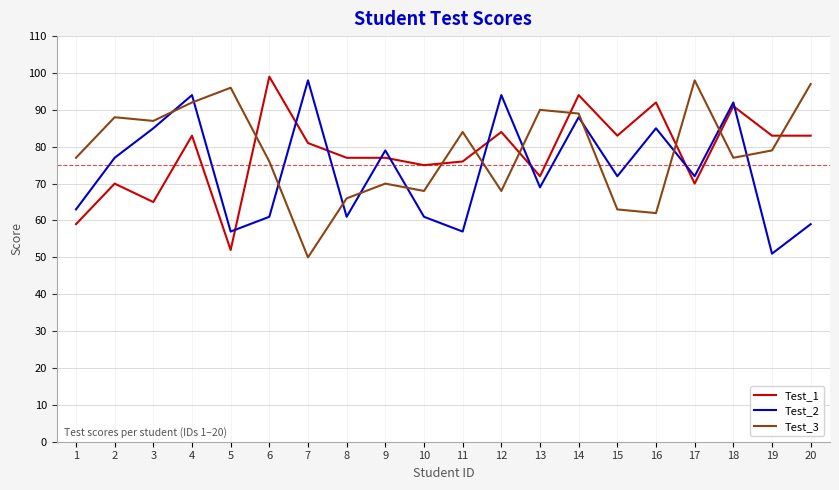

Reading right to left, extract all data points from this chart.

Test_1: 20=83	19=83	18=91	17=70	16=92	15=83	14=94	13=72	12=84	11=76	10=75	9=77	8=77	7=81	6=99	5=52	4=83	3=65	2=70	1=59
Test_2: 20=59	19=51	18=92	17=72	16=85	15=72	14=88	13=69	12=94	11=57	10=61	9=79	8=61	7=98	6=61	5=57	4=94	3=85	2=77	1=63
Test_3: 20=97	19=79	18=77	17=98	16=62	15=63	14=89	13=90	12=68	11=84	10=68	9=70	8=66	7=50	6=76	5=96	4=92	3=87	2=88	1=77